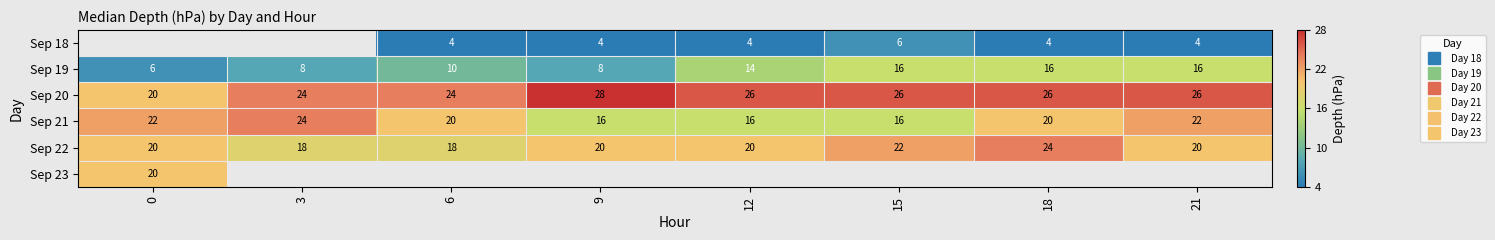

Is the value of Sep 23 at 3 greater than the value of Sep 22 at 3?

No